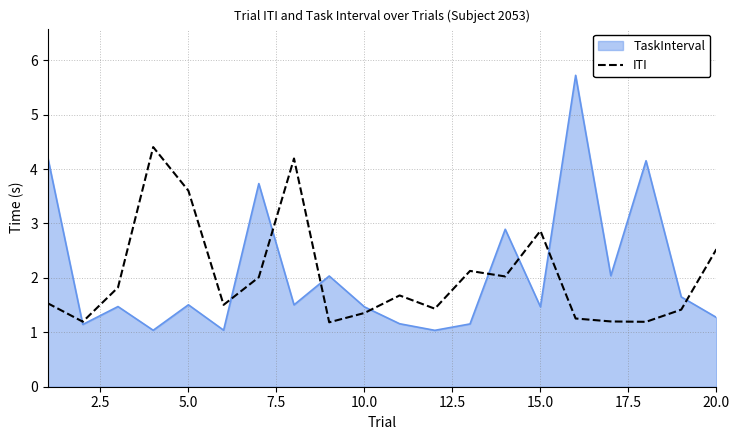

What is the maximum value shown in the chart?

5.7